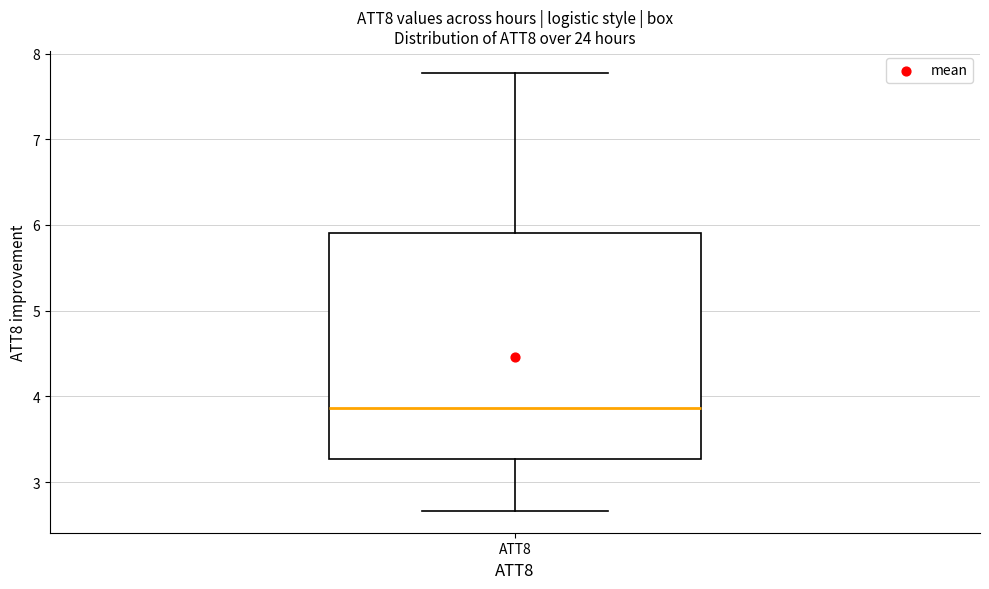

Where does the lower whisker of the box for ATT8 end on the y-axis? The values are not printed on the chart, so give them approximately, as read against the axis.

2.7